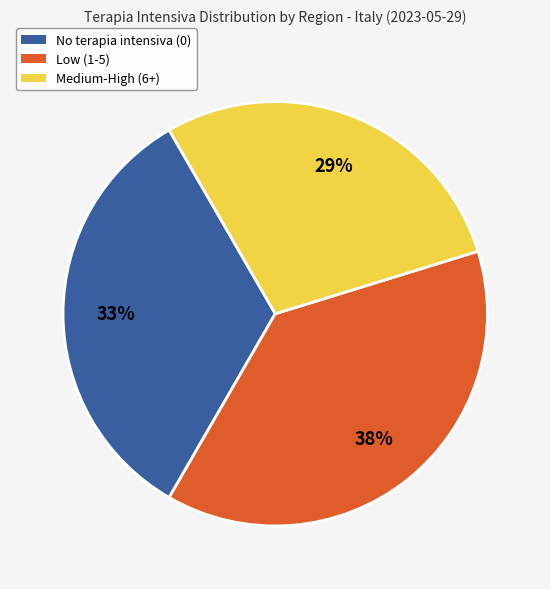

Is there a majority slice in this chart?

No